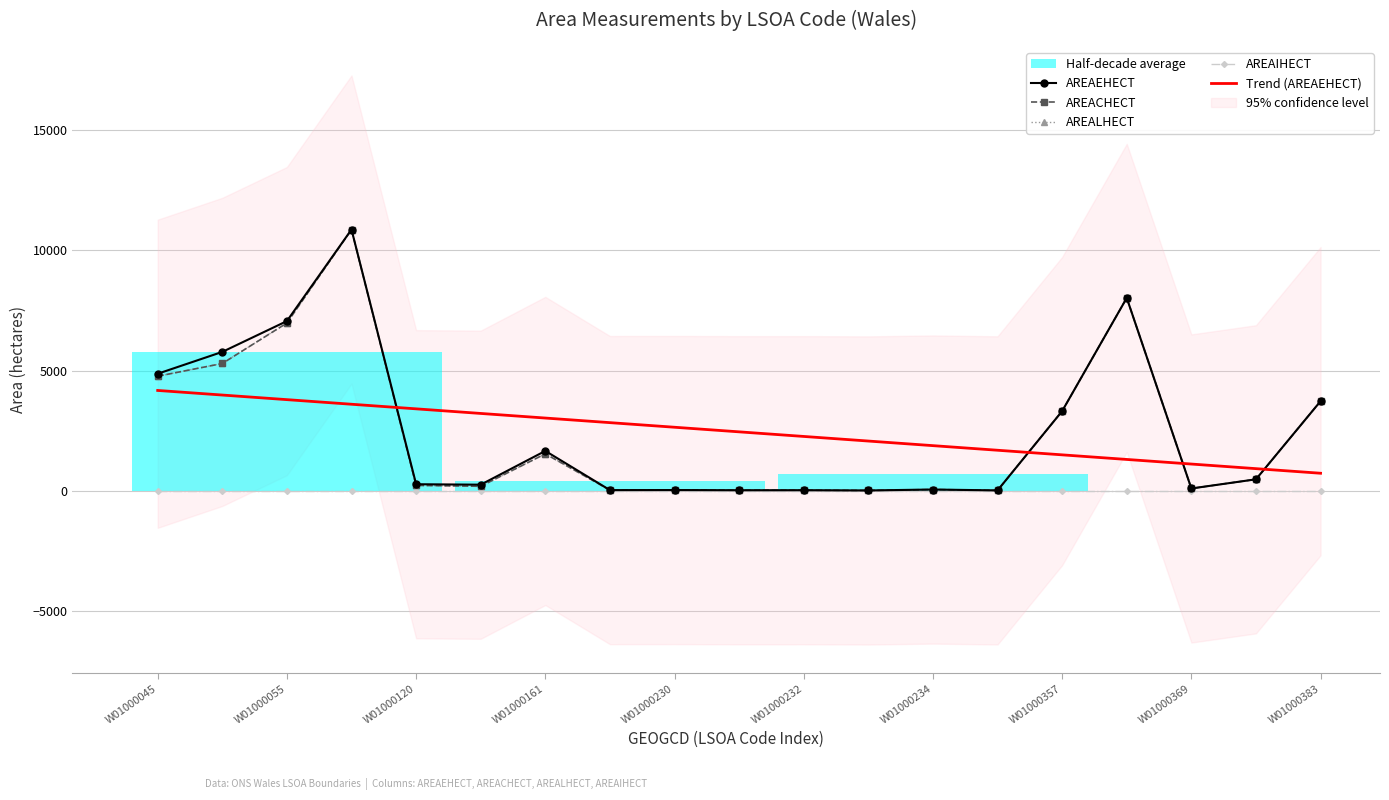

At which category does AREALHECT reach its first local valley?

W01000232